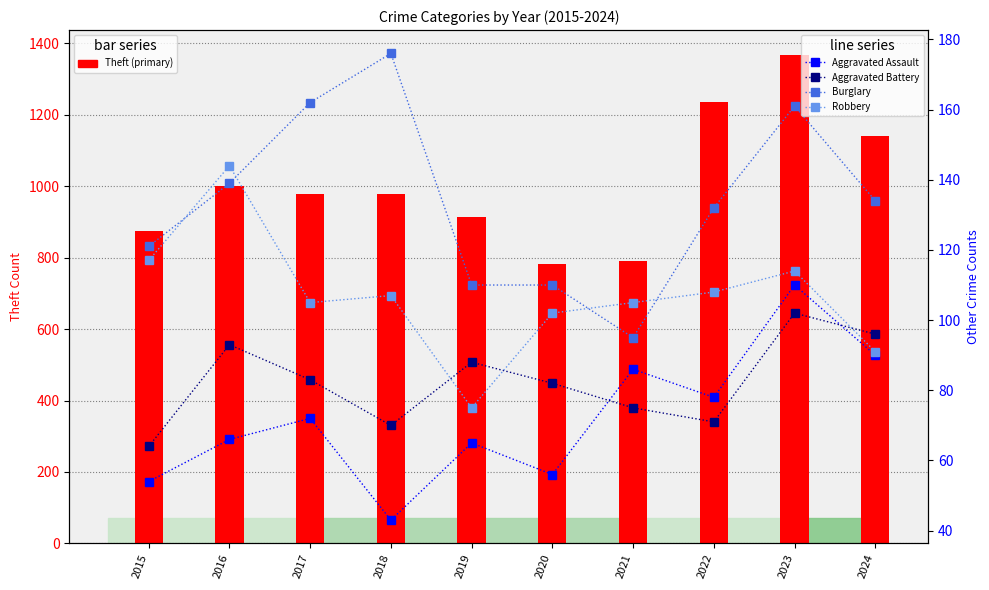

Rank the series at 2017 from lowest to highest value.

Aggravated Assault, Aggravated Battery, Robbery, Burglary, Theft